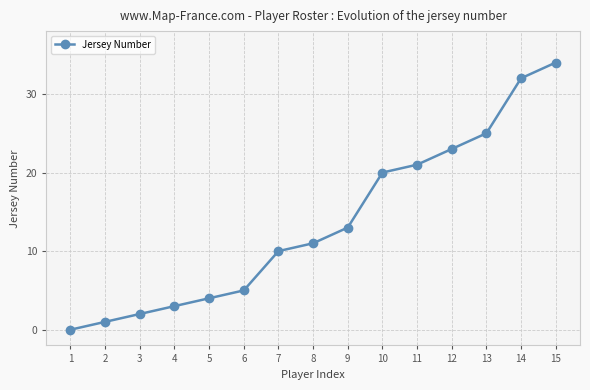

What is the change in value from 5 to 9?

+9